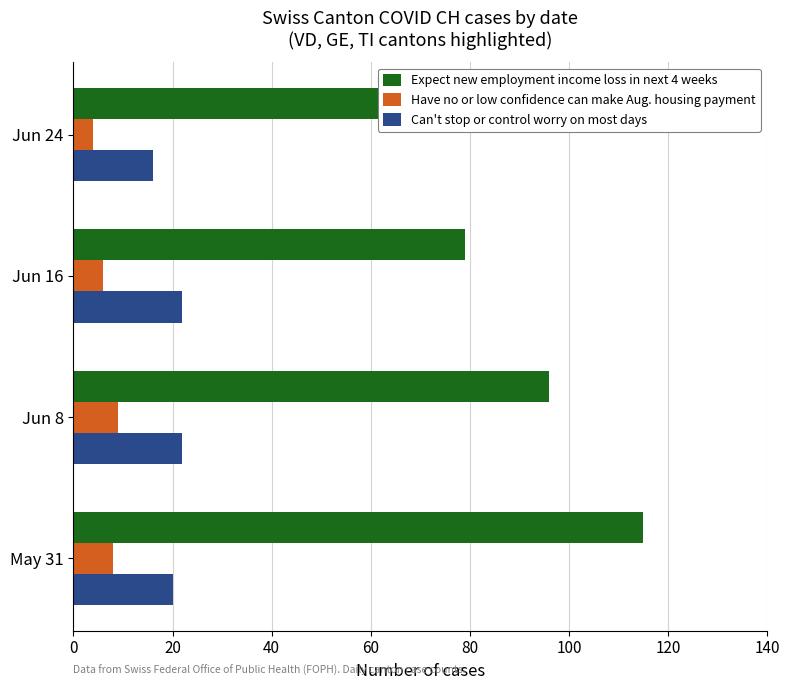

True or false: Have no or low confidence can make Aug. housing payment has a value of 14 at Jun 8.

False